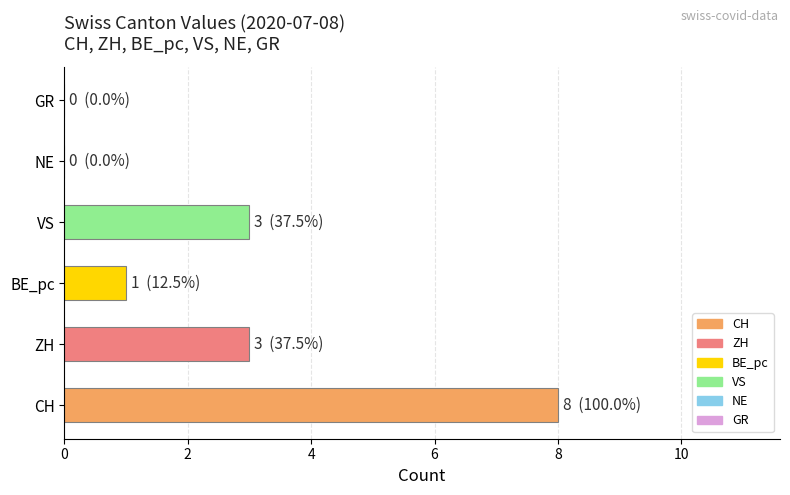

What is the sum of all values?

15